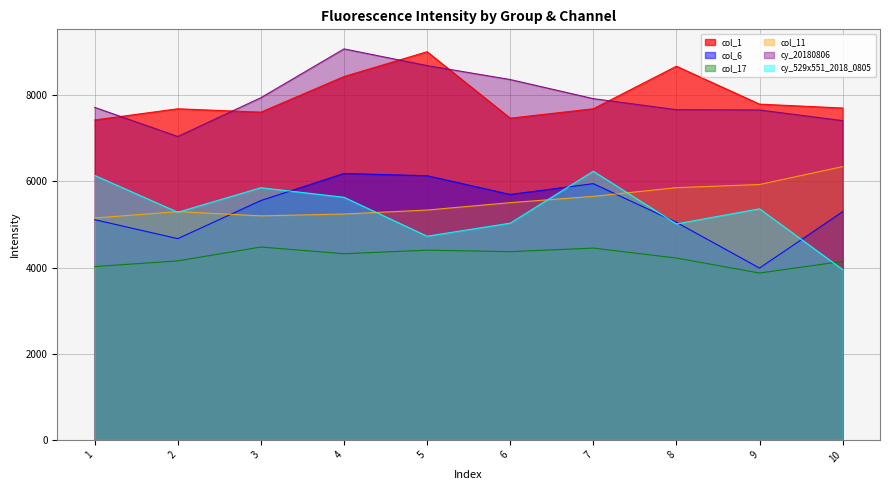

What is the total value across all series at 9?

34610.1